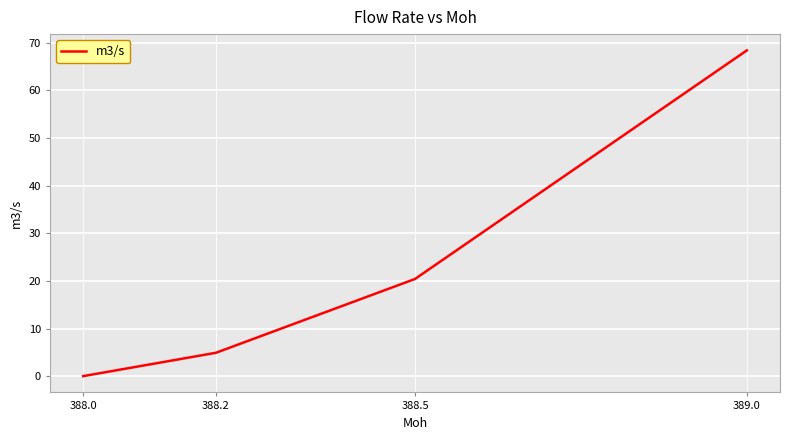

List the labels in order of value, smallest first.

388.0, 388.2, 388.5, 389.0